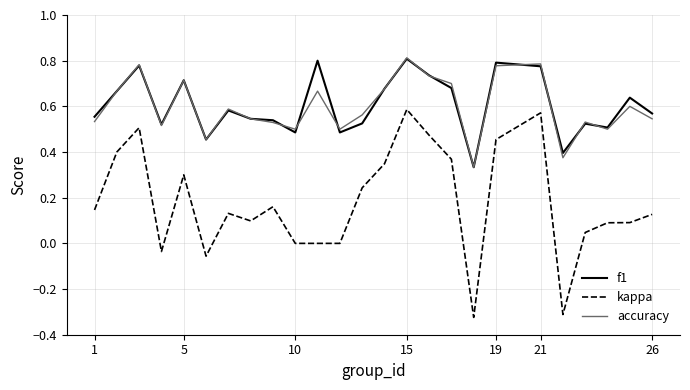

True or false: kappa and accuracy intersect in this chart.

False